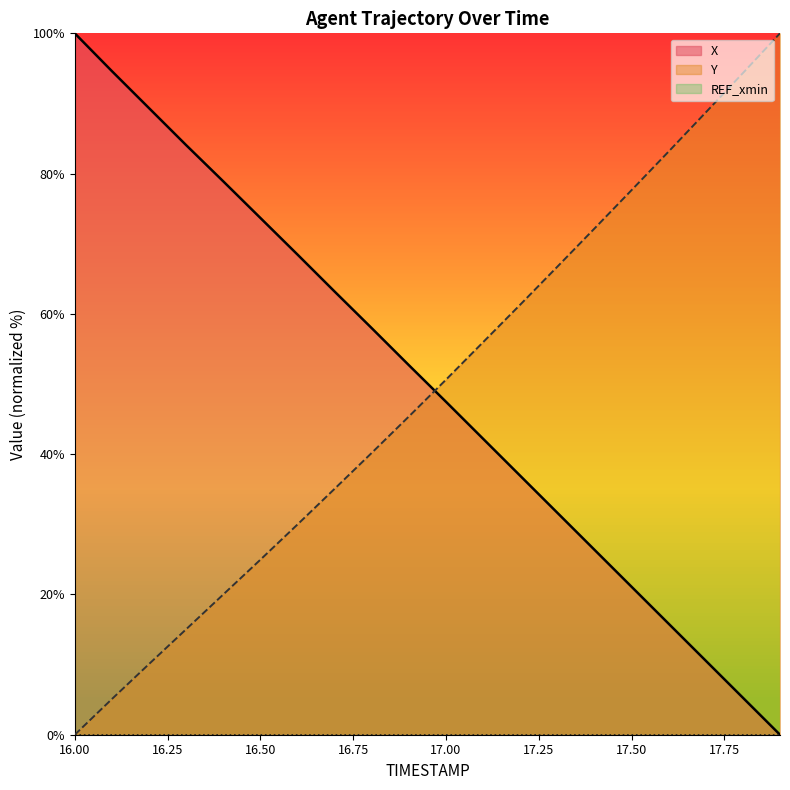

Reading left to right, what are all the values shown in this chart?

X: 16.0=100.0	16.1=94.6	16.2=89.3	16.3=84.1	16.4=78.9	16.5=73.7	16.6=68.5	16.7=63.2	16.8=58.0	16.9=52.7	17.0=47.5	17.1=42.2	17.2=36.9	17.3=31.6	17.4=26.4	17.5=21.1	17.6=15.8	17.7=10.5	17.8=5.3	17.9=0.0
Y: 16.0=0.0	16.1=5.1	16.2=10.1	16.3=15.0	16.4=20.0	16.5=25.0	16.6=30.0	16.7=35.1	16.8=40.2	16.9=45.4	17.0=50.6	17.1=56.0	17.2=61.3	17.3=66.7	17.4=72.2	17.5=77.6	17.6=83.1	17.7=88.7	17.8=94.3	17.9=100.0